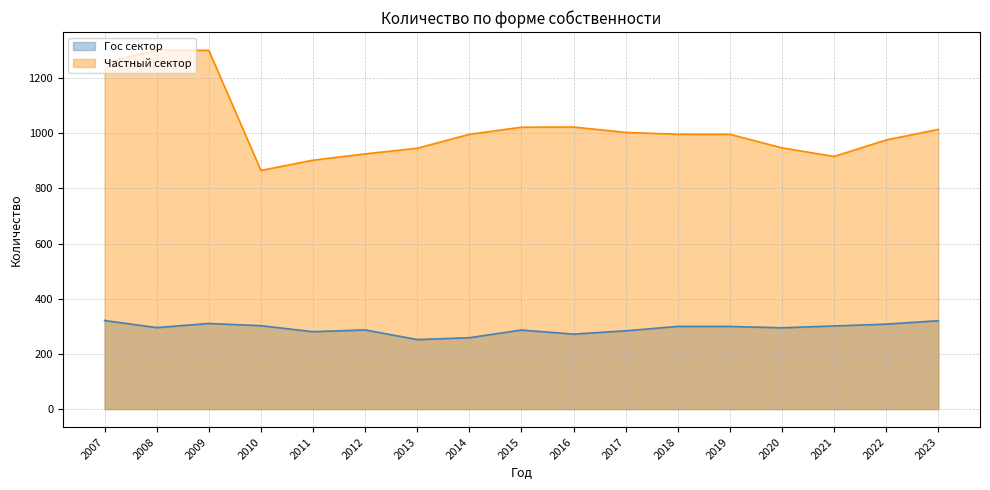

How many data points in Частный сектор are above 996?

10